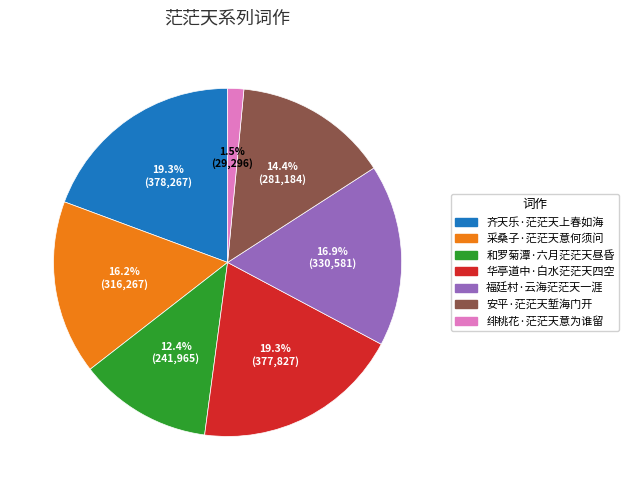

Which has a higher value, 绯桃花·茫茫天意为谁留 or 采桑子·茫茫天意何须问?

采桑子·茫茫天意何须问